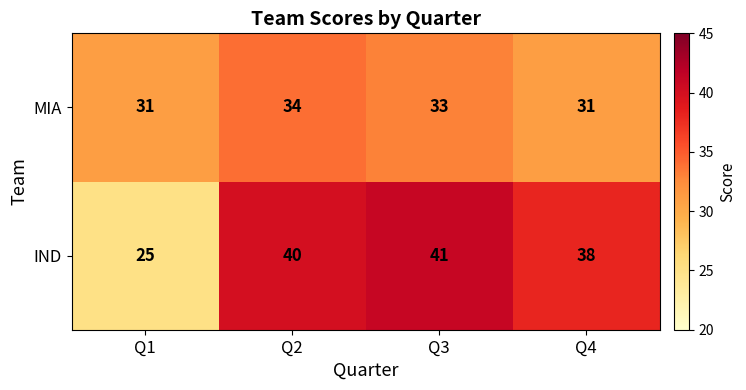

The value of MIA at Q1 is 31. True or false?

True